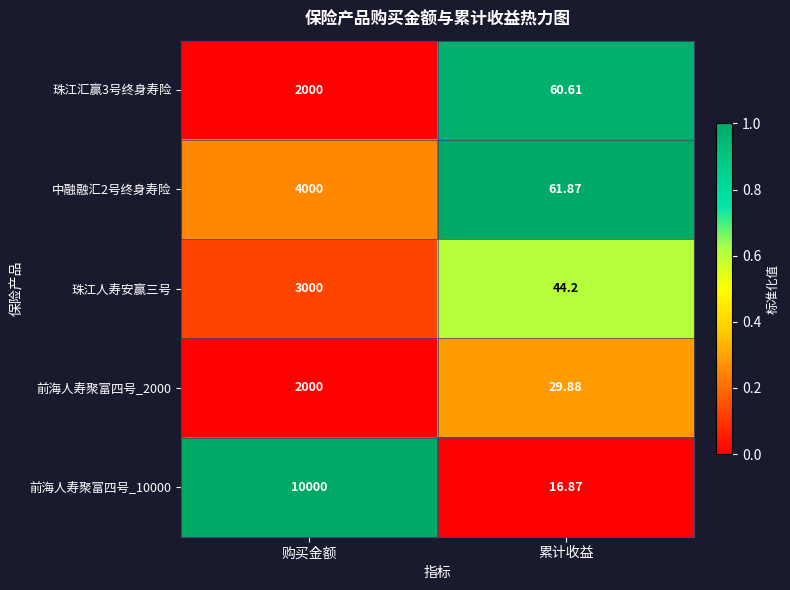

At which category does the chart reach its peak across all series?

购买金额